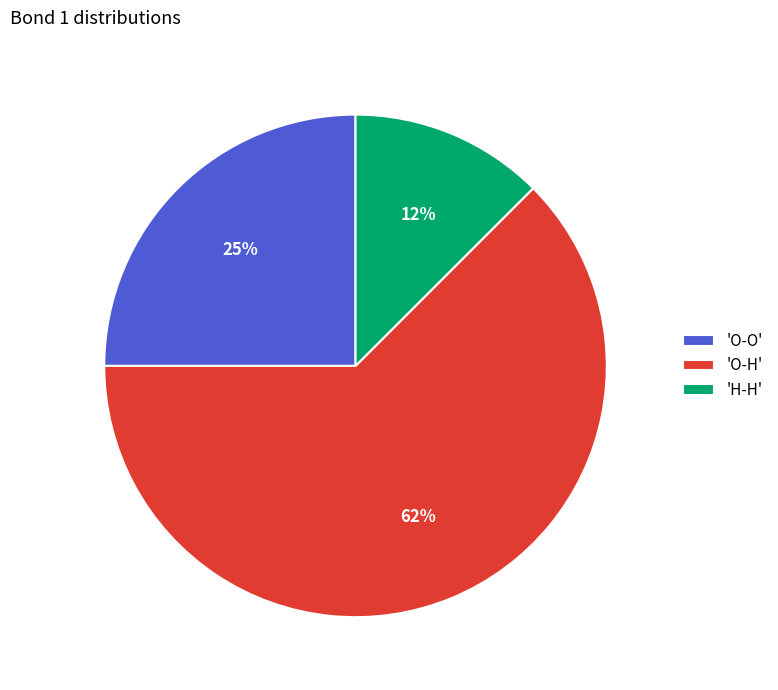

Which slice represents more than half of the pie?

'O-H'